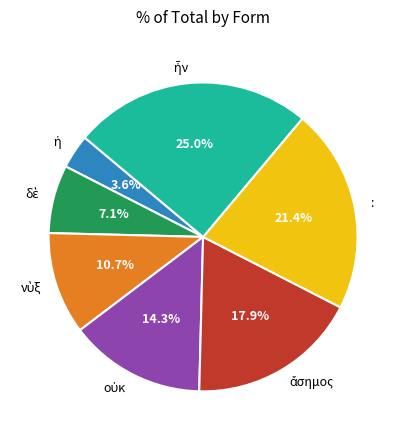

Is there any slice that represents more than half of the pie?

No